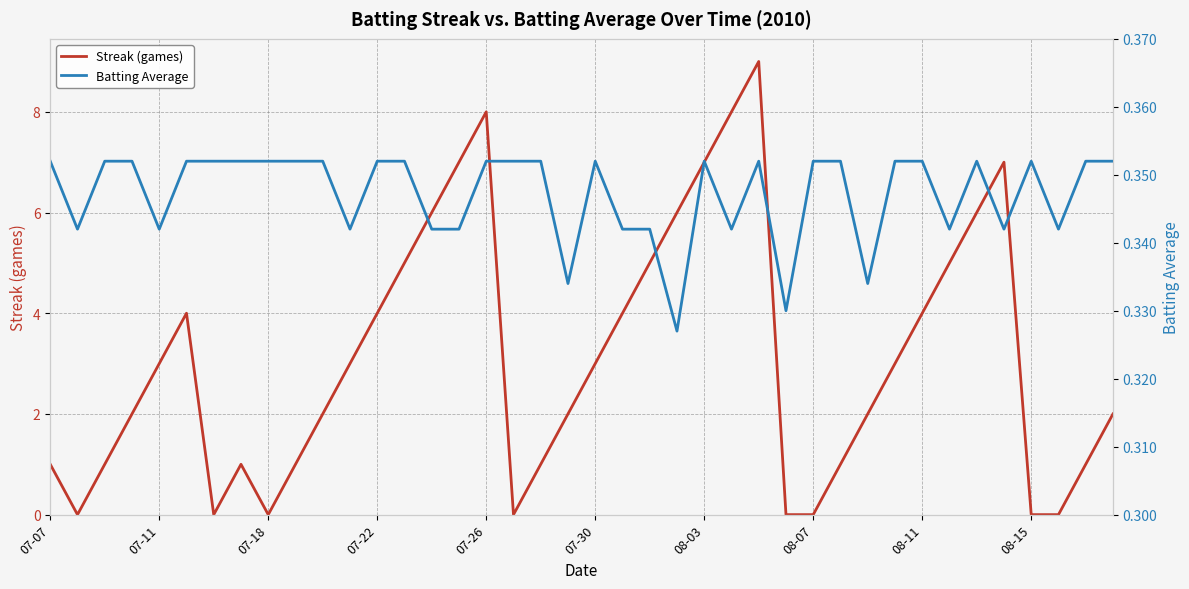

True or false: Streak (games) has a value of 4 at 07-30.

False